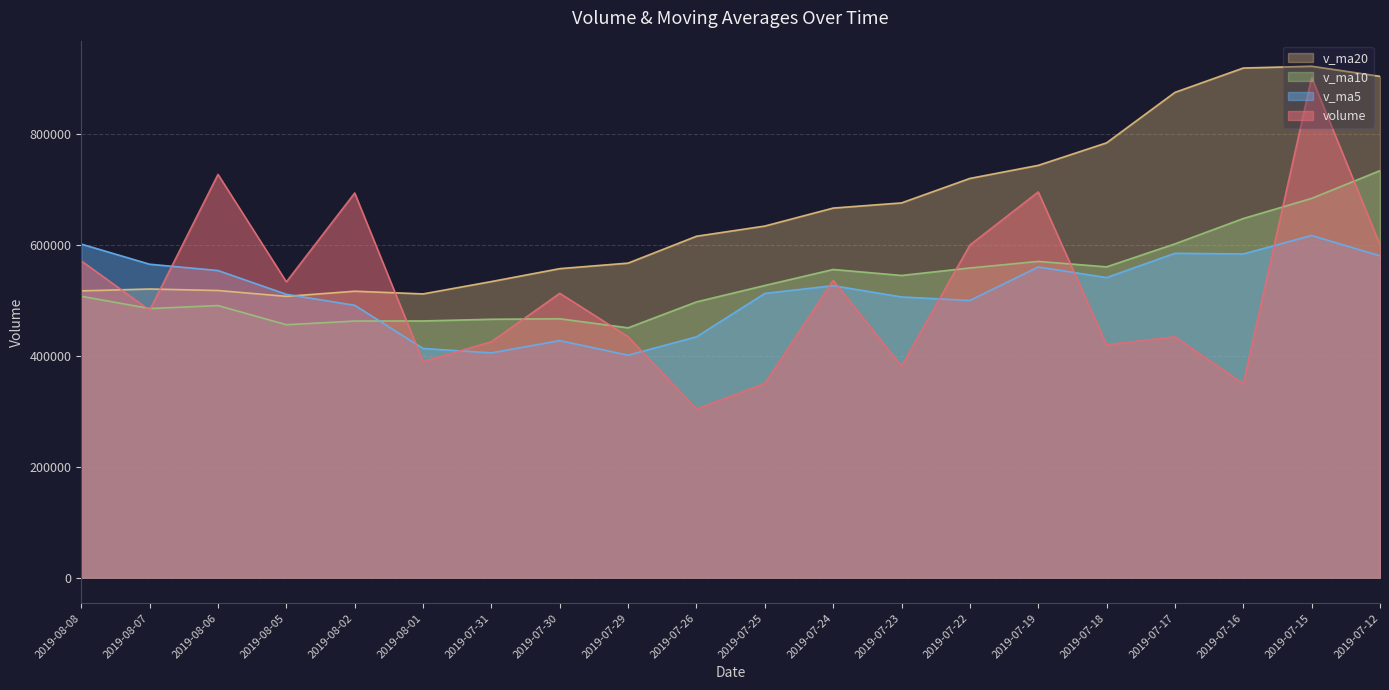

What is the lowest value of the v_ma20 series?

507302.5